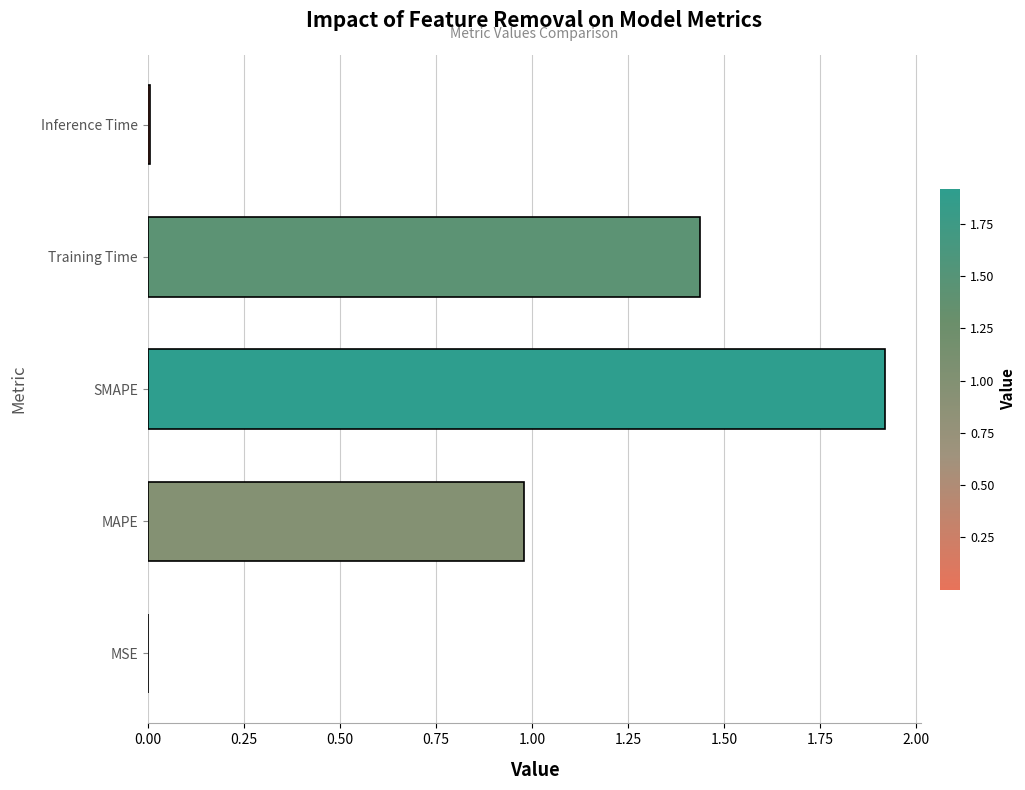

Which label corresponds to the largest value in the chart?

SMAPE